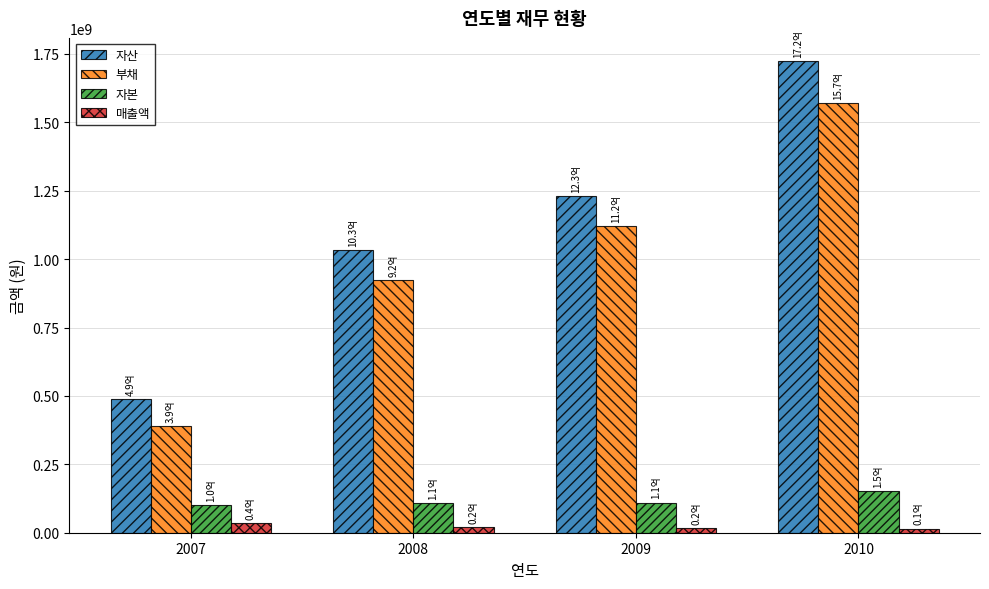

Does the chart contain stacked bars?

No